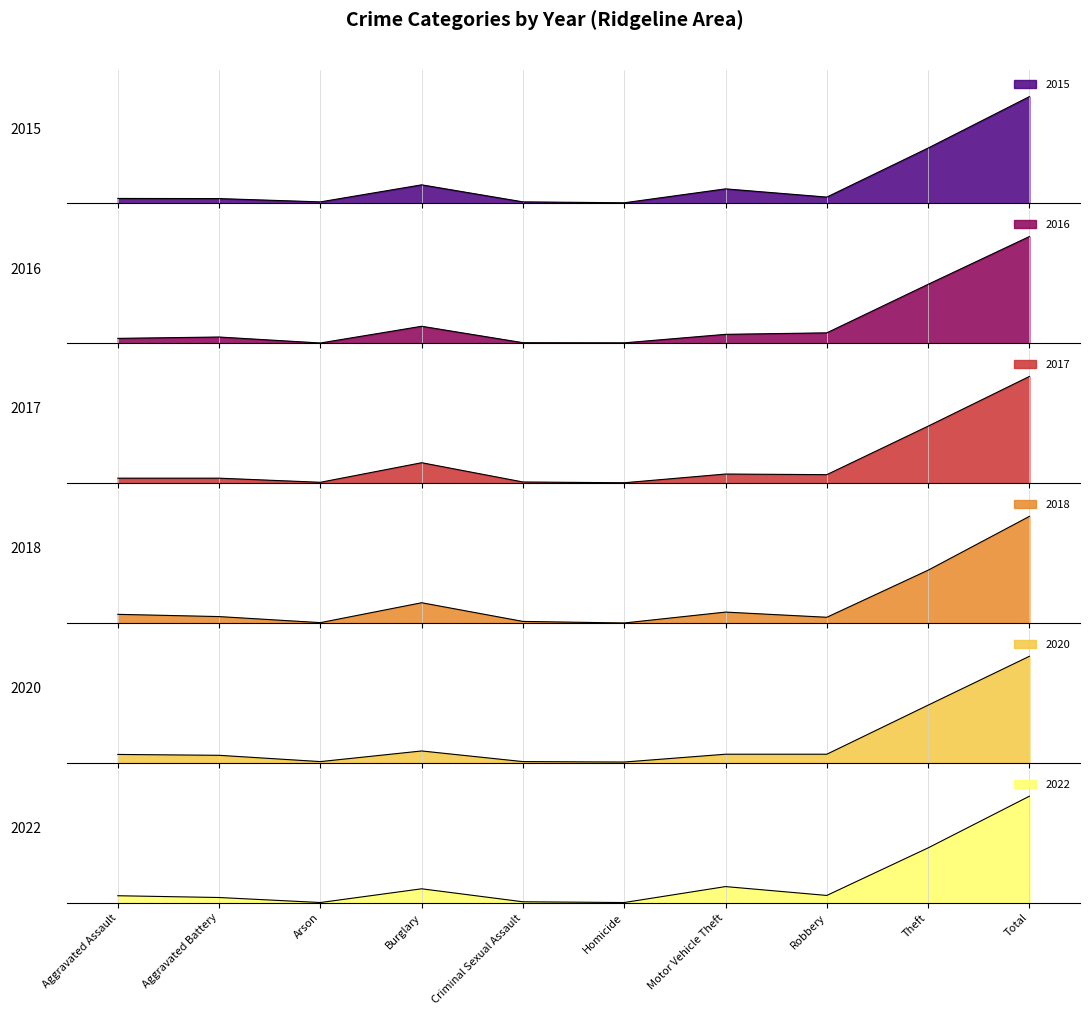

What are all the series names shown in the legend?

2015, 2016, 2017, 2018, 2020, 2022